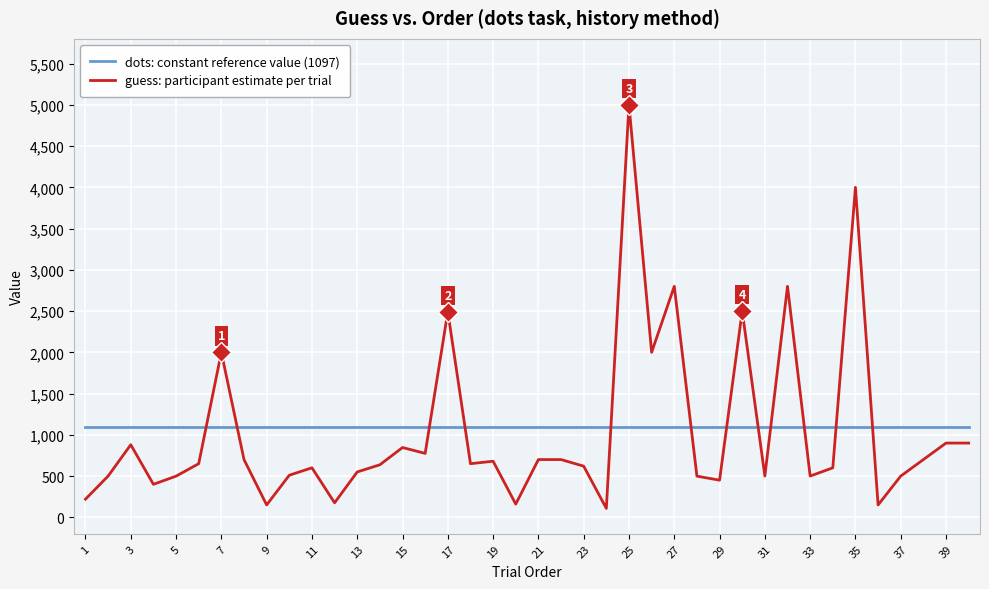

After their last crossing, which series has the higher values: dots: constant reference value (1097) or guess: participant estimate per trial?

dots: constant reference value (1097)